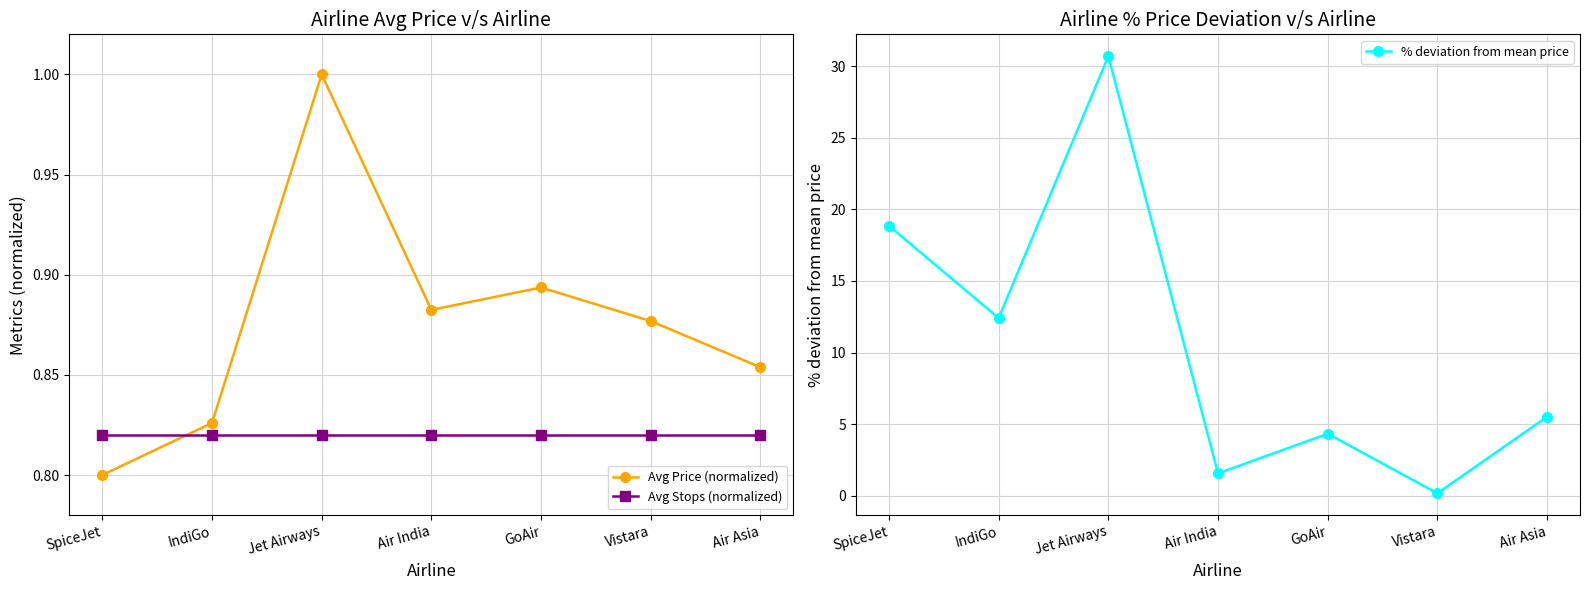

True or false: Avg Price (normalized) has a value of 1.2 at IndiGo.

False